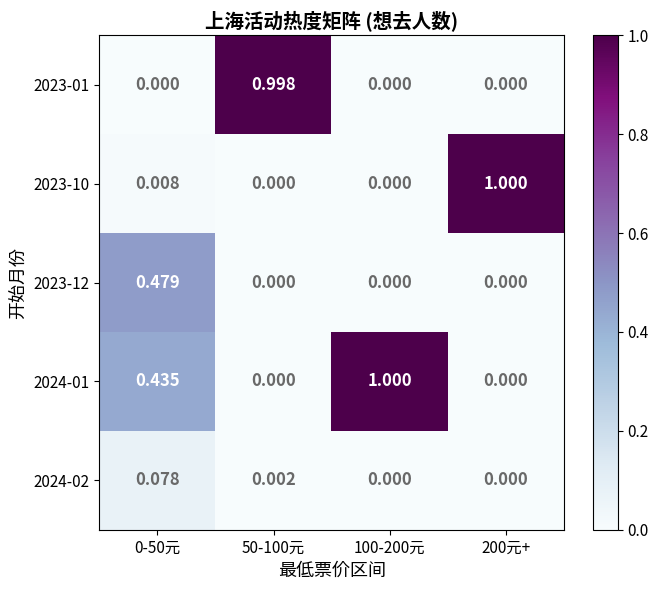

What is the maximum value shown in the chart?

1.0